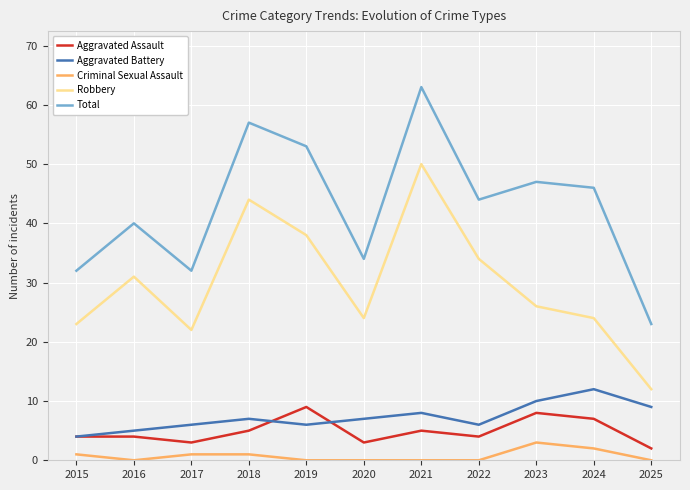

True or false: Aggravated Battery has a value of 14 at 2025.

False